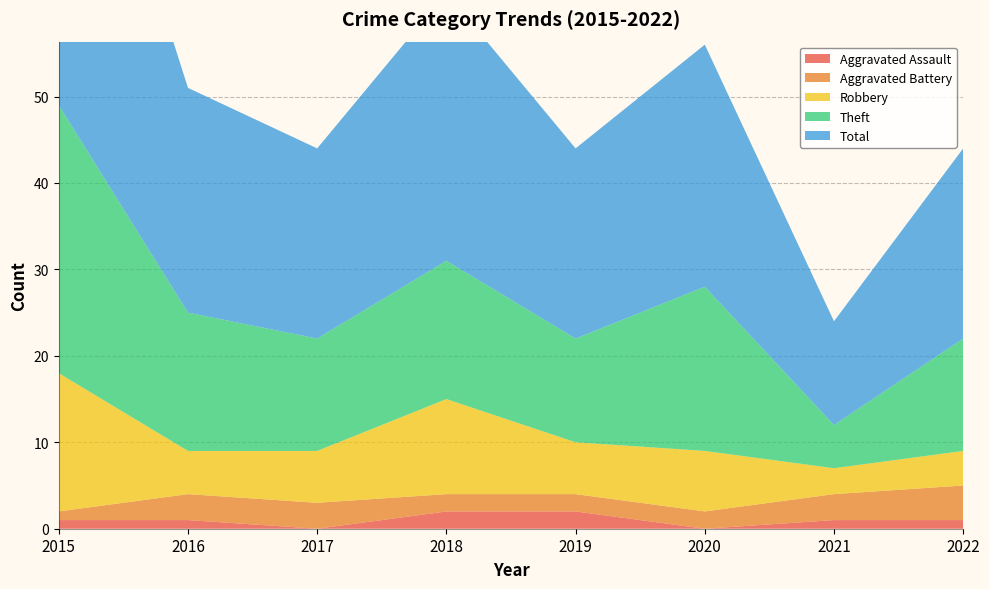

Reading right to left, what are all the values shown in this chart?

Aggravated Assault: 1	1	0	2	2	0	1	1
Aggravated Battery: 4	3	2	2	2	3	3	1
Robbery: 4	3	7	6	11	6	5	16
Theft: 13	5	19	12	16	13	16	31
Total: 22	12	28	22	31	22	26	49